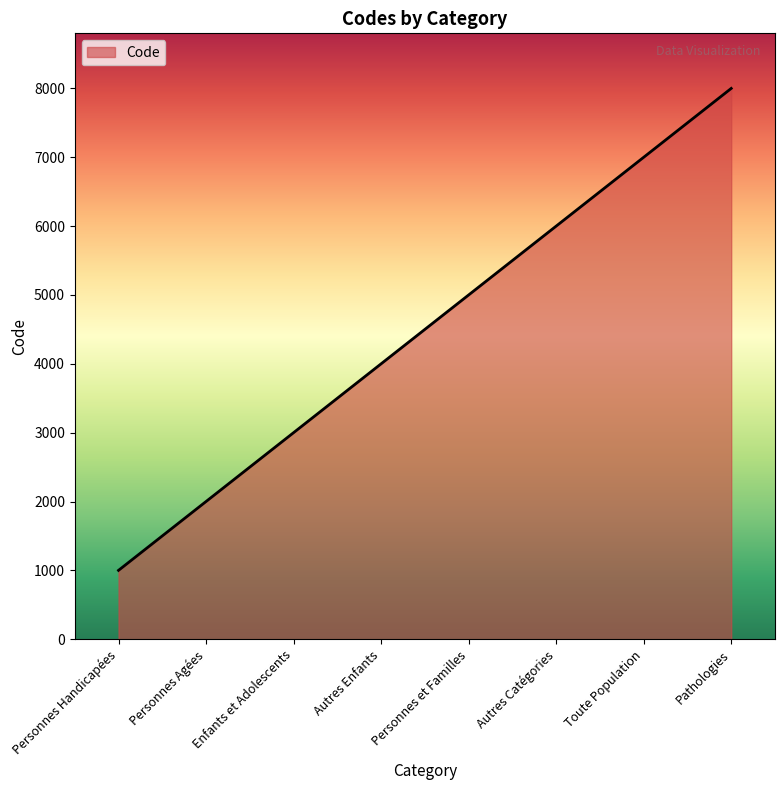

The chart shows a value of 9984 at Autres Catégories. True or false?

False